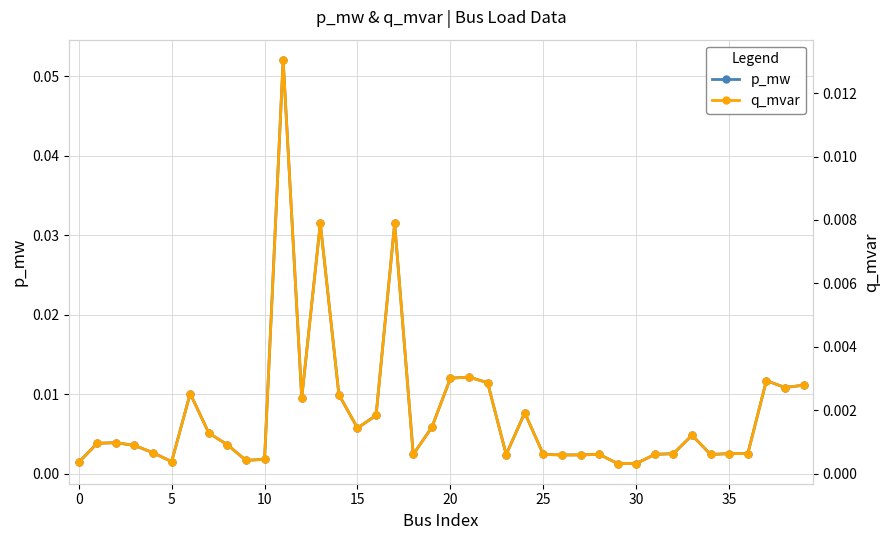

Is the value of p_mw at 17 greater than the value of q_mvar at 28?

Yes